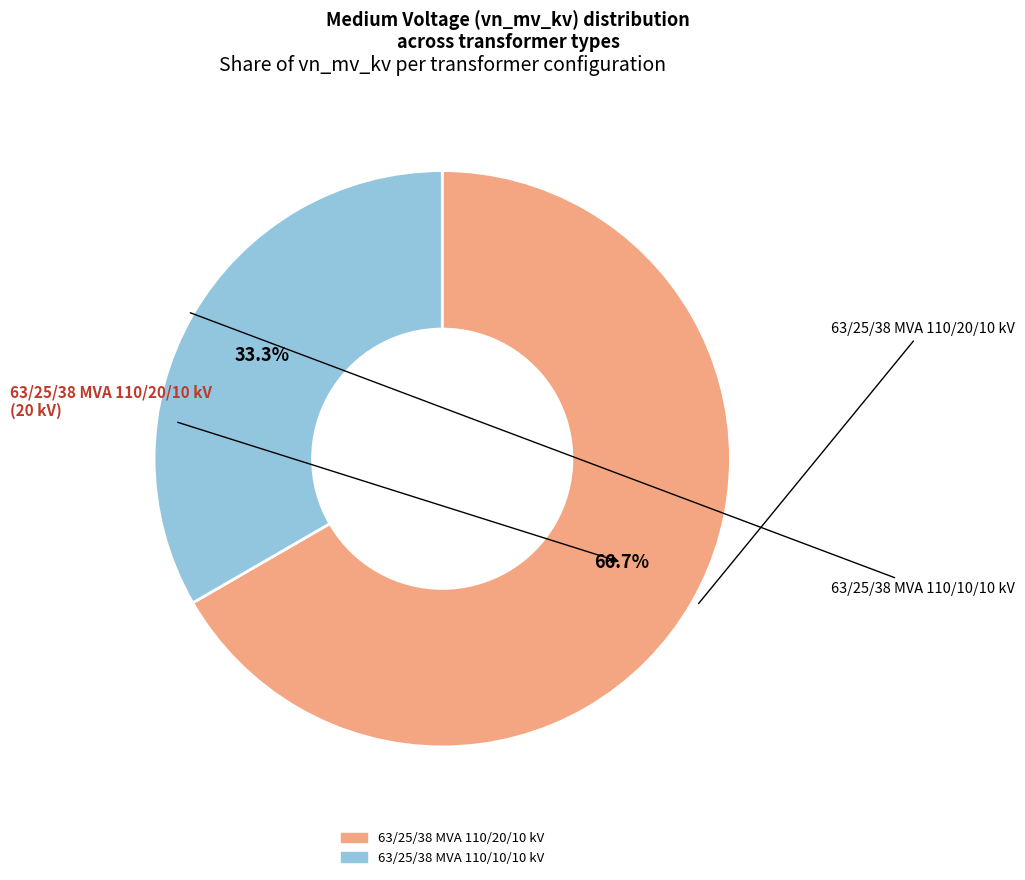

What percentage do 63/25/38 MVA 110/20/10 kV and 63/25/38 MVA 110/10/10 kV together represent?

100.0%